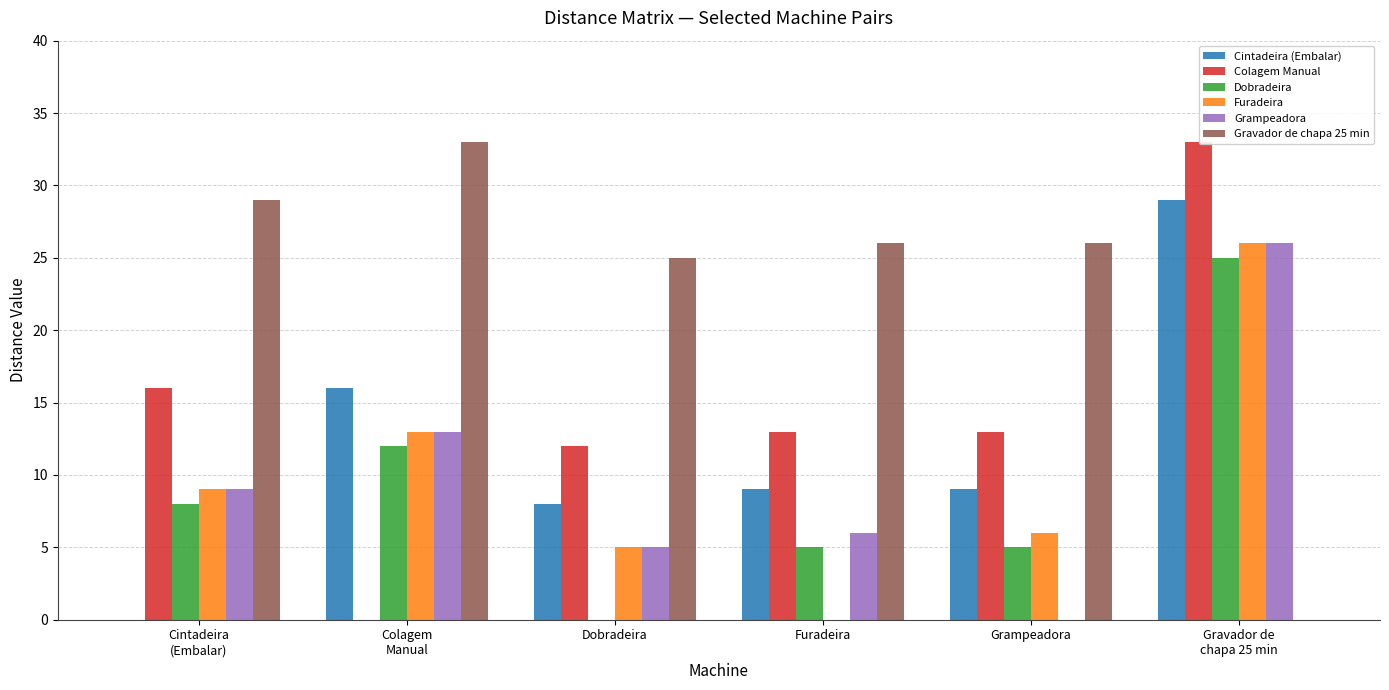

What is the sum of all Colagem Manual values?

87